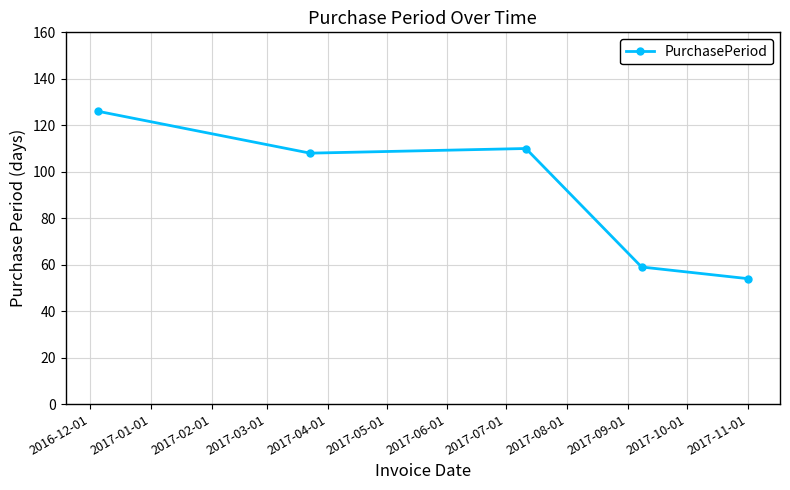

What is the minimum value shown in the chart?

54